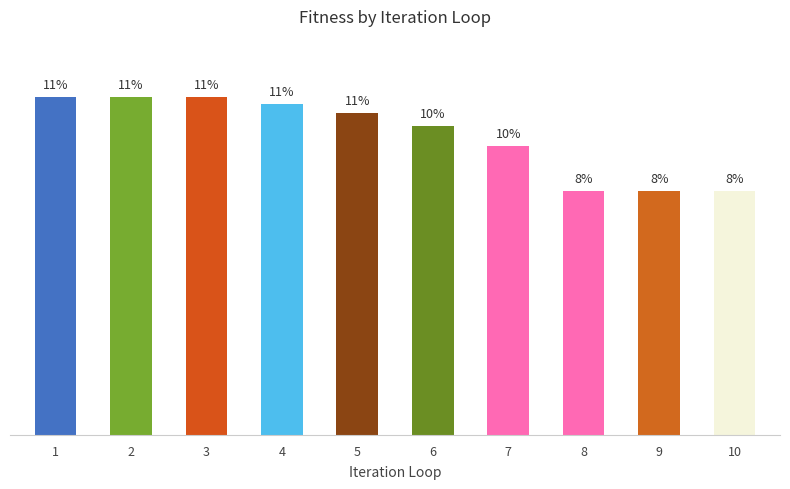

Are the bars horizontal?

No